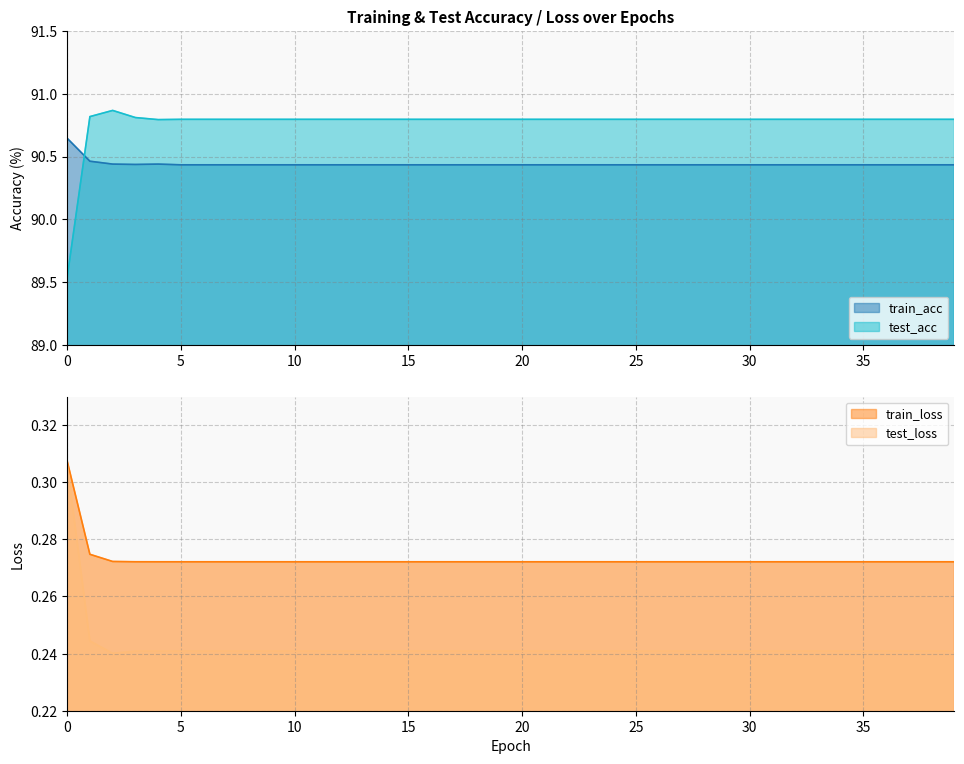

How many lines are shown in the chart?

4